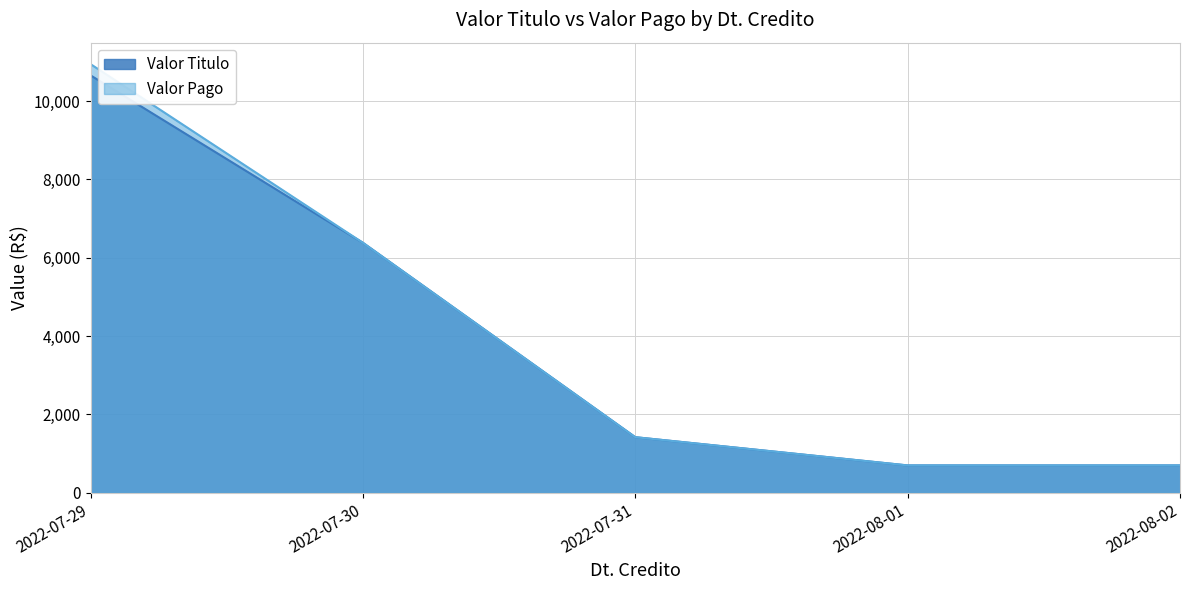

Does the chart display data point markers on the line(s)?

No